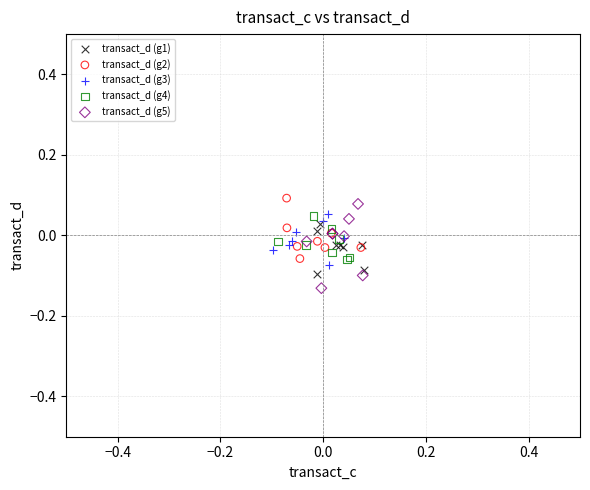

Which series has the largest Y range (max minus min)?

transact_d (g5)